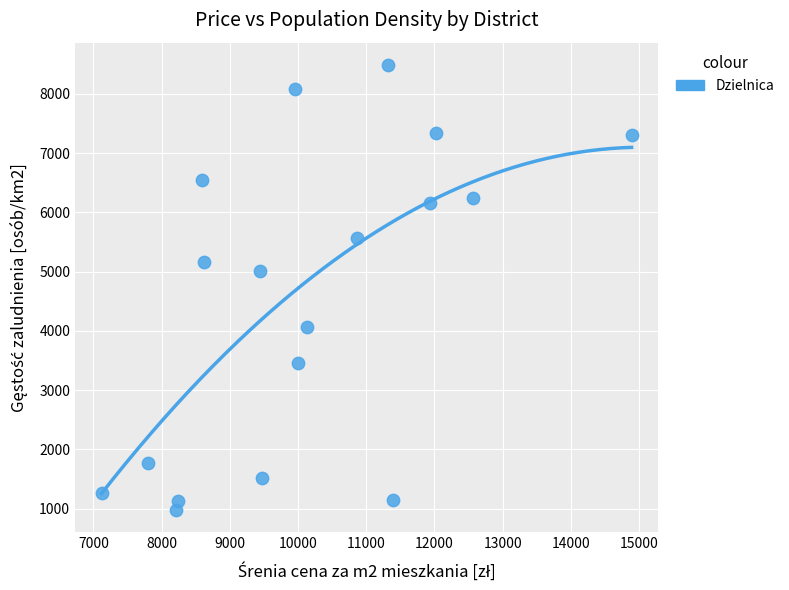

What Y value in the scatter plot is closest to 4734?

5015